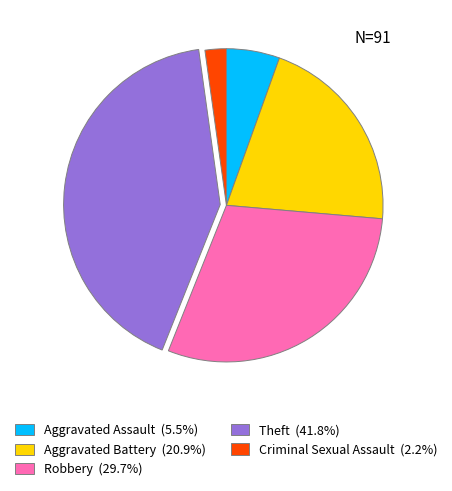

Does any single category account for the majority?

No